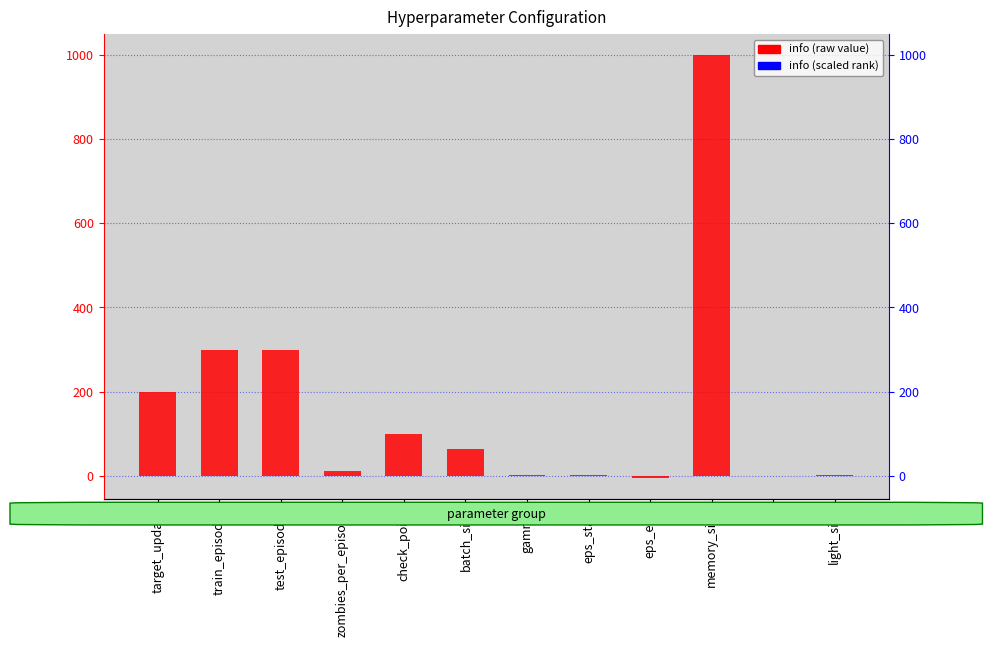

The chart shows a value of 477.3 at train_episodes. True or false?

False